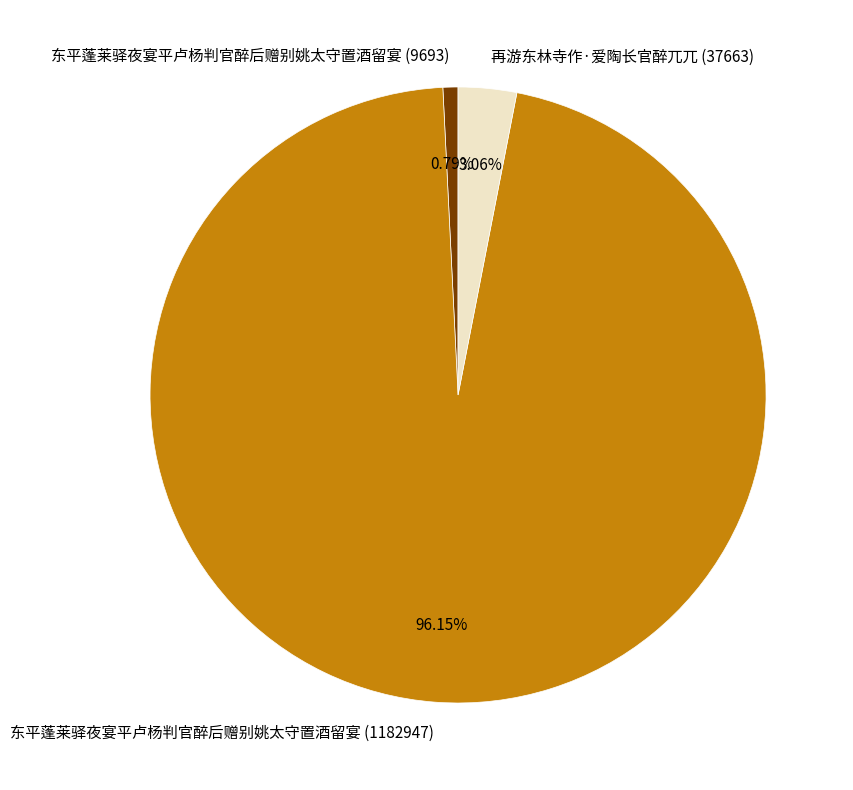

Which category has the biggest portion of the pie?

东平蓬莱驿夜宴平卢杨判官醉后赠别姚太守置酒留宴 (1182947)